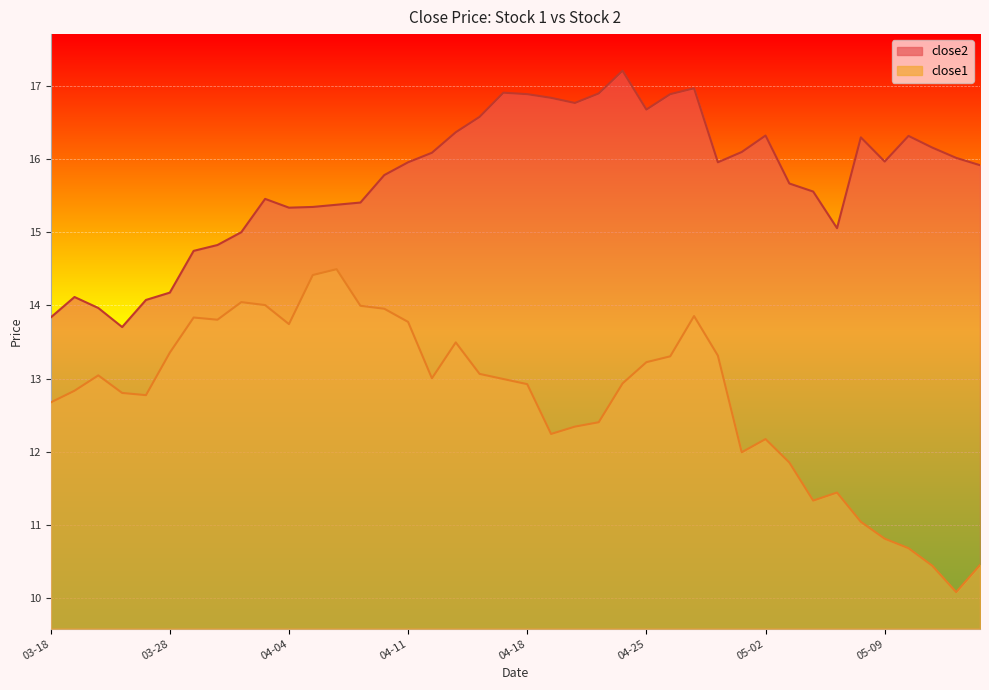

Rank the series at 2016-05-13 from lowest to highest value.

close1, close2